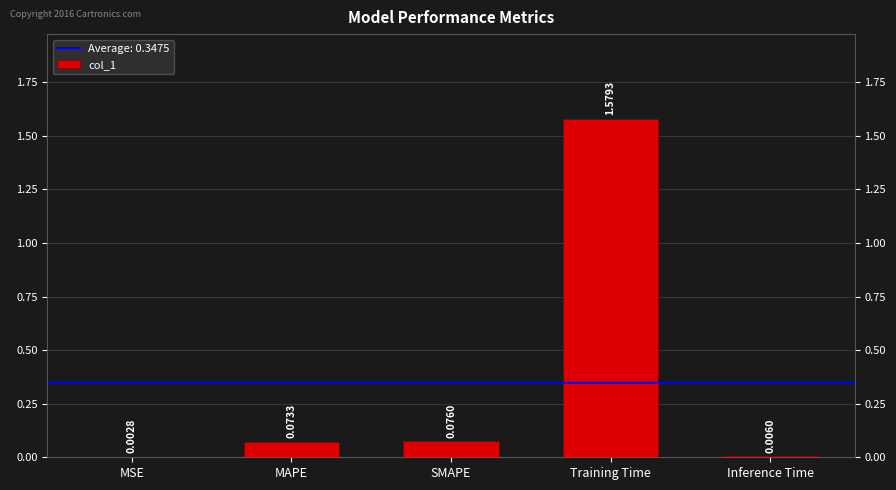

What is the change in value from MAPE to Training Time?

+1.5